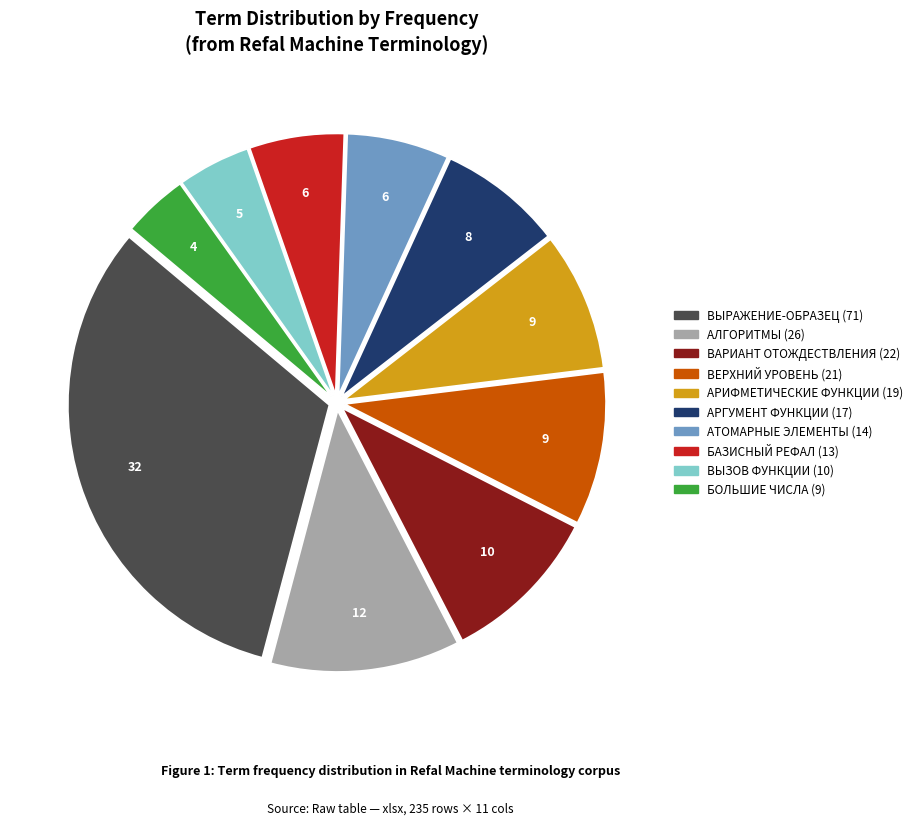

Approximately how many times larger is the value at ВЫЗОВ ФУНКЦИИ compared to ВЕРХНИЙ УРОВЕНЬ?

0.5